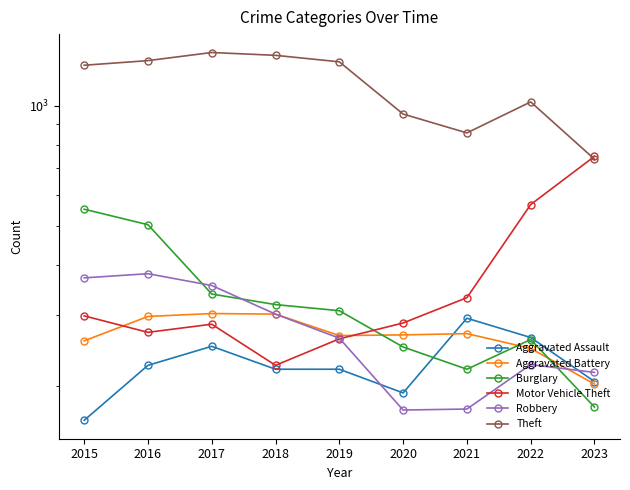

How many lines are shown in the chart?

6